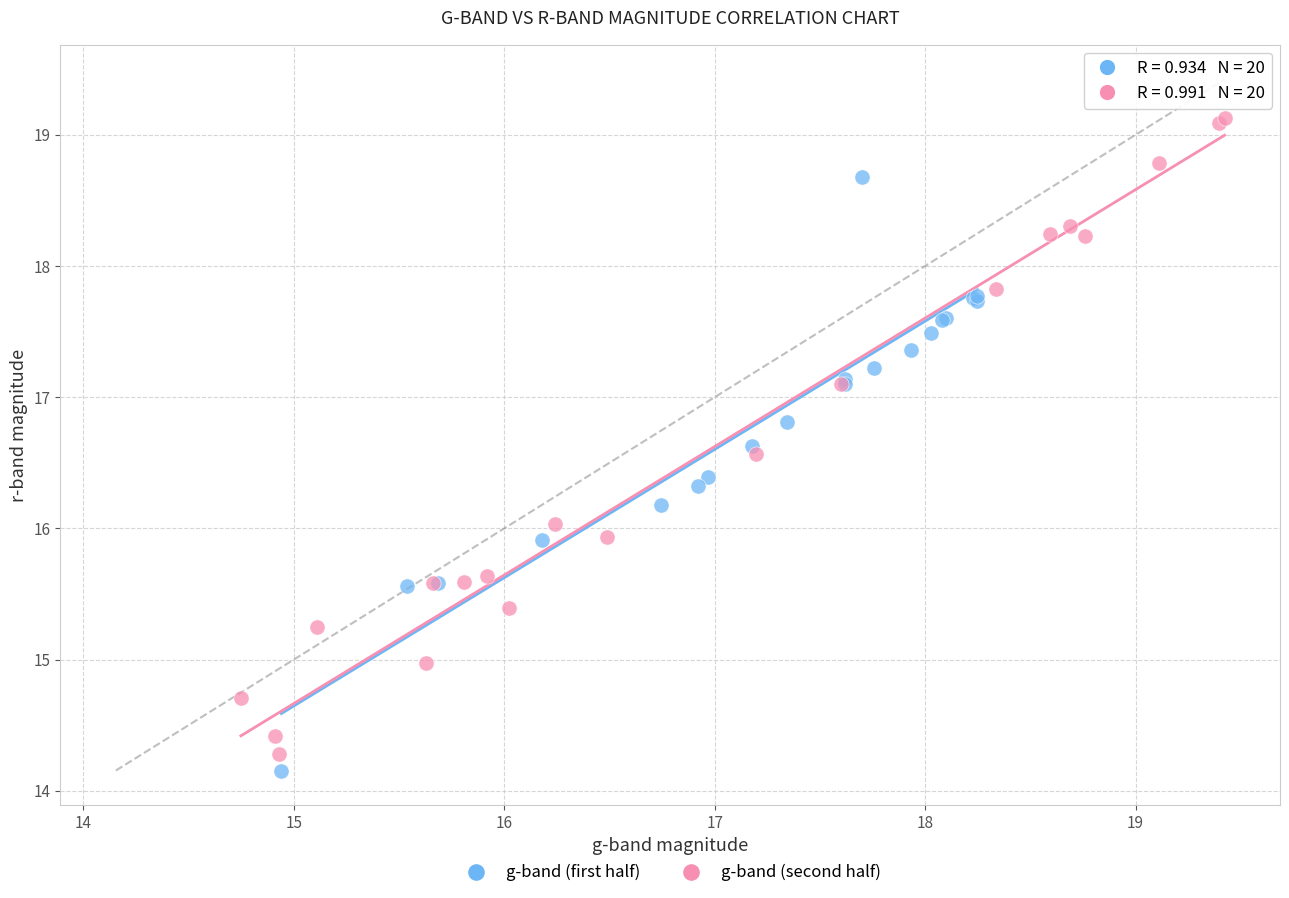

Which series reaches the minimum Y coordinate?

g-band (first half)